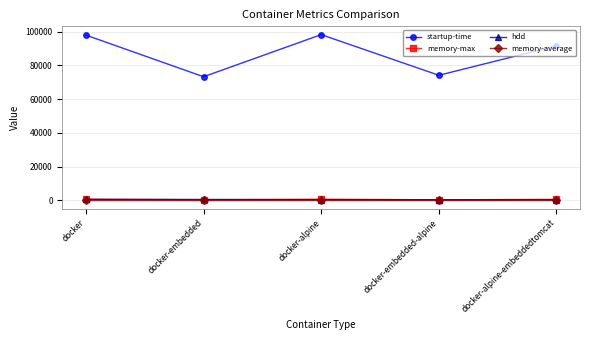

What is the greatest value displayed?

98157.0